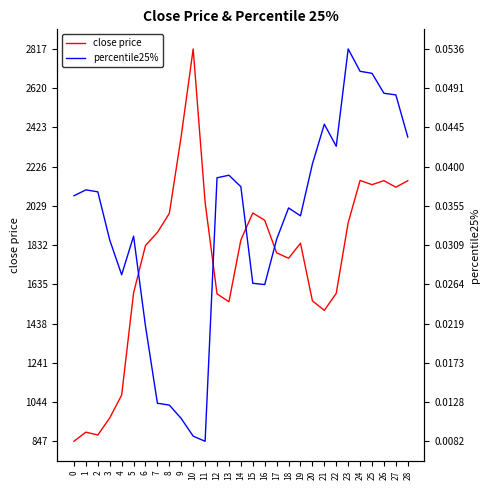

True or false: percentile25% and close price intersect in this chart.

False